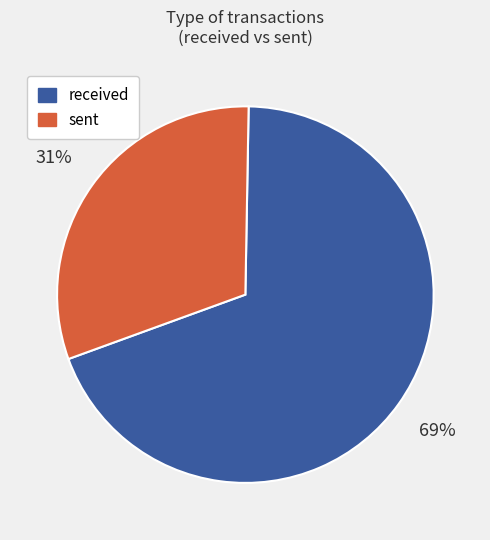

Is it true that received is 69% of the pie?

True